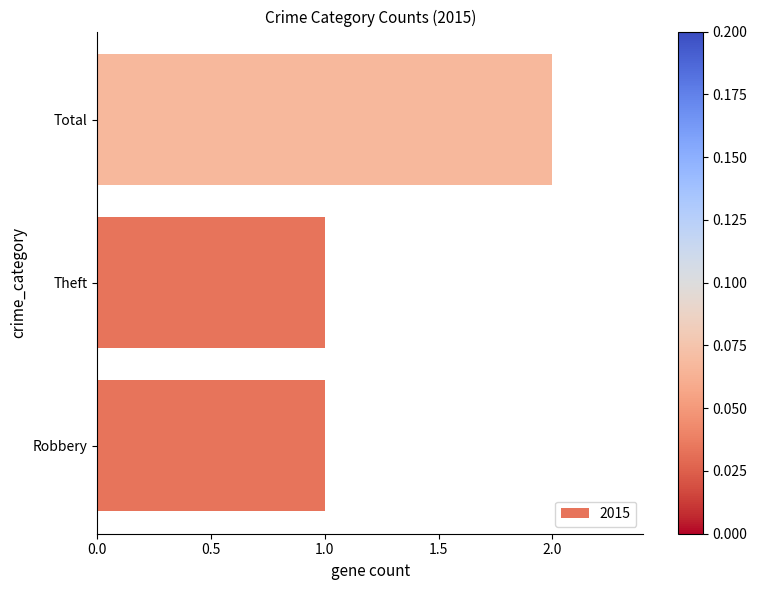

What is the sum of all values?

4